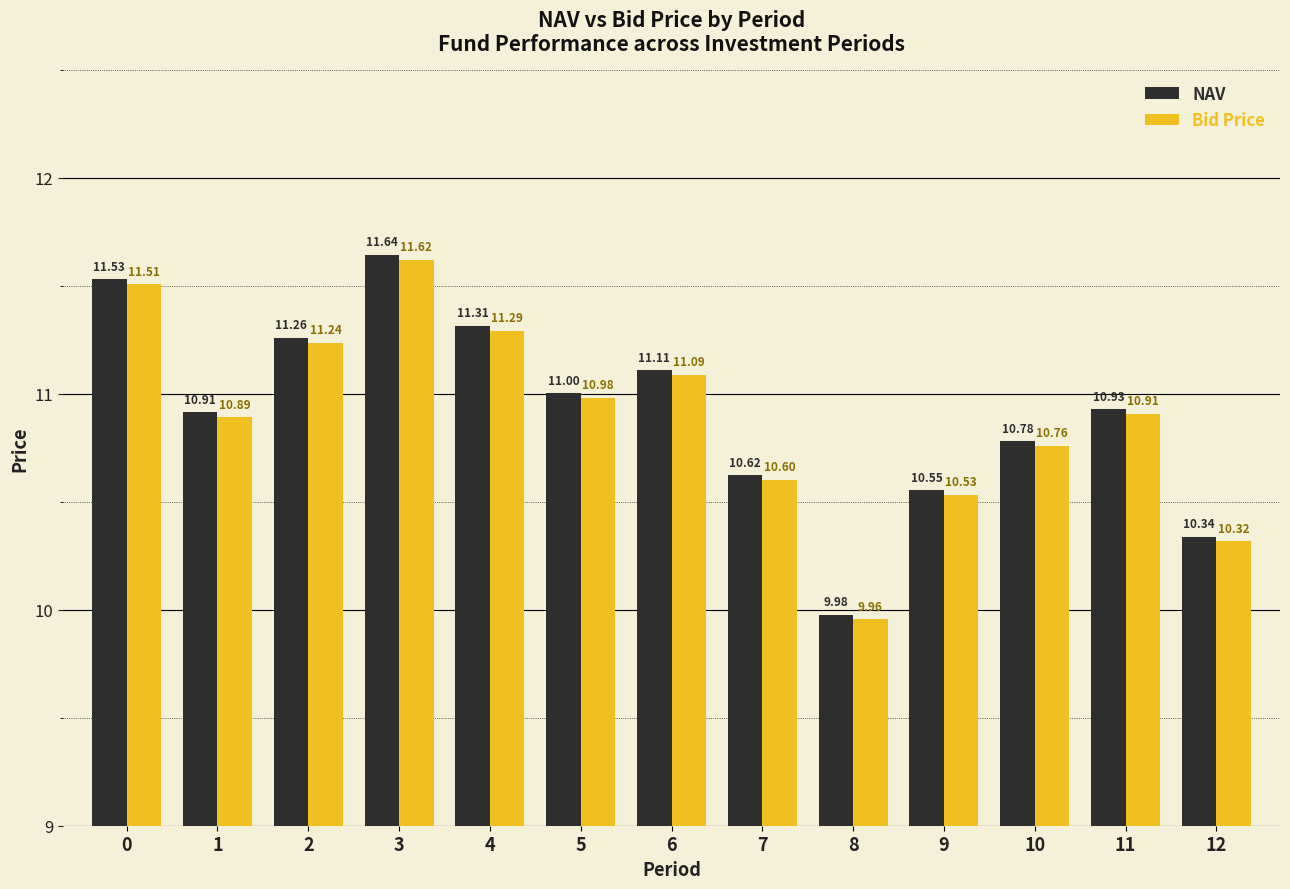

At 1, list the series in order from smallest to largest.

Bid Price, NAV